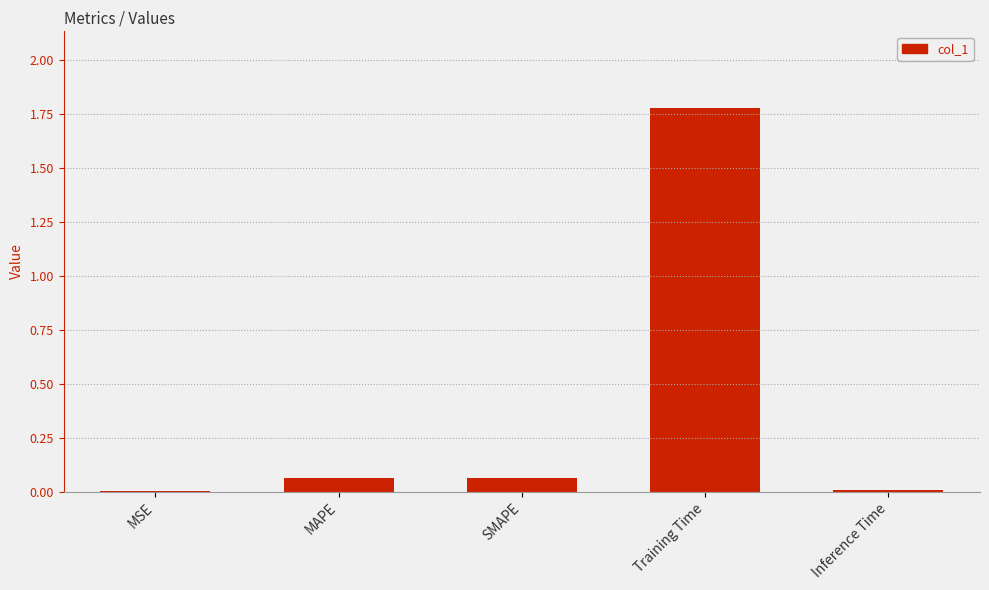

Which has a higher value, Inference Time or Training Time?

Training Time